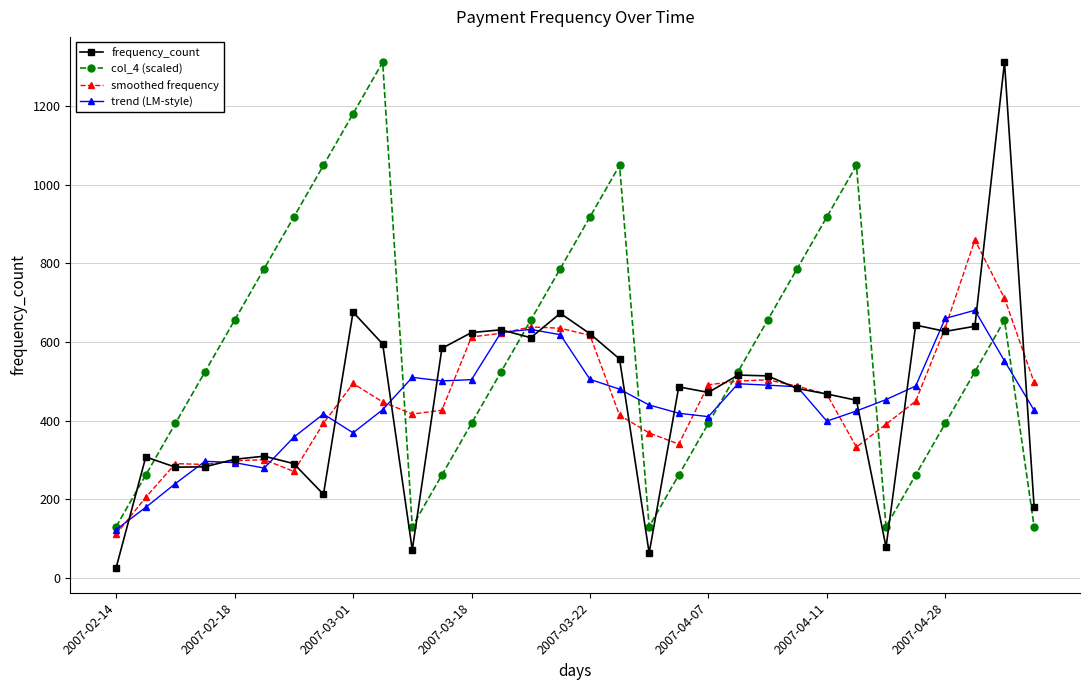

True or false: frequency_count has more than 0 interior local peaks.

True